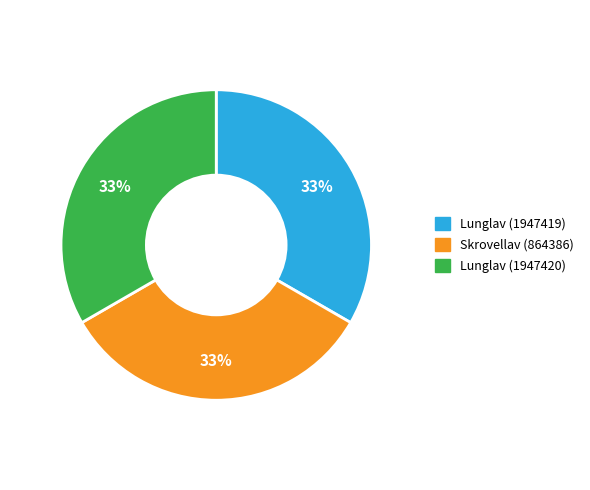

Do Lunglav (1947420) and Skrovellav (864386) together represent more than half of the pie?

Yes